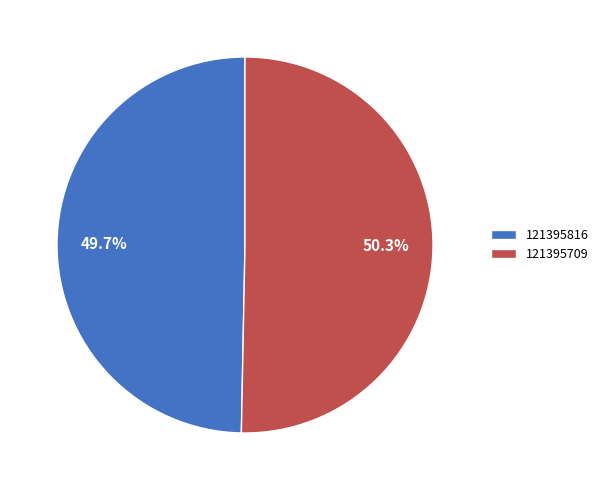

Which category accounts for the majority?

121395709